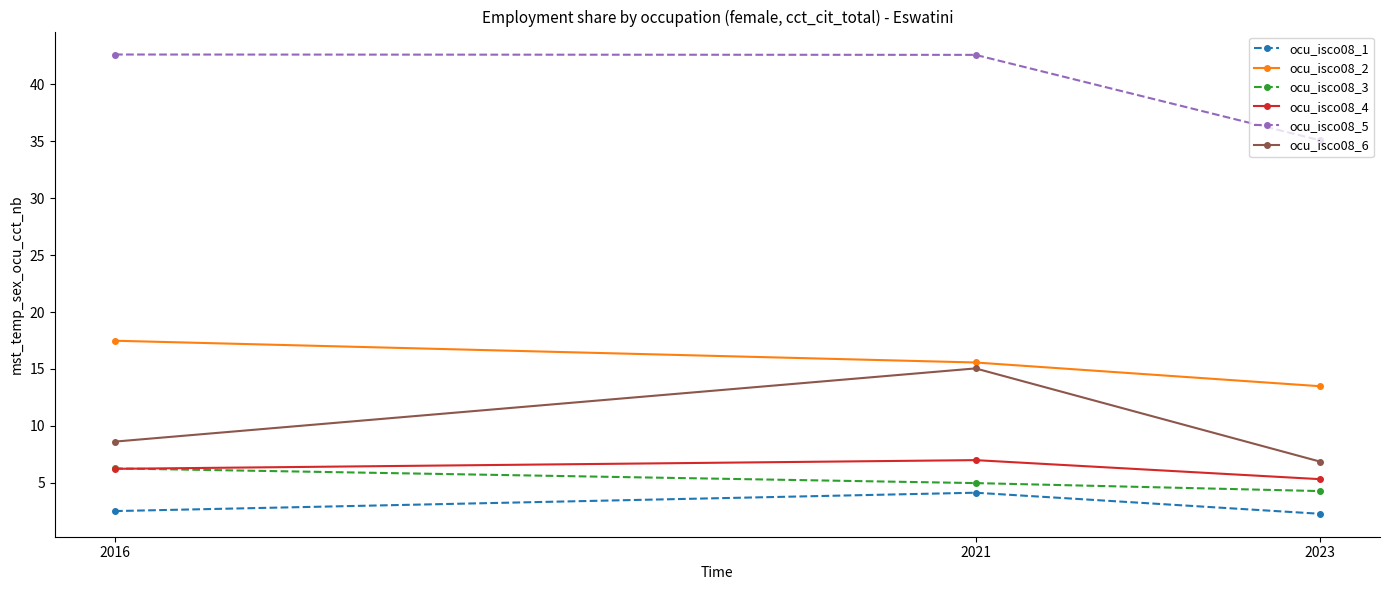

Which series has the largest range (max minus min)?

ocu_isco08_6